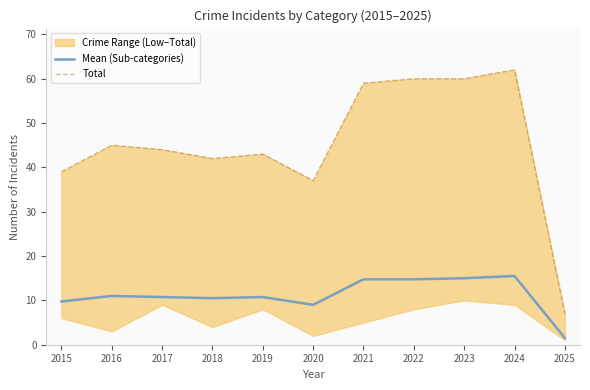

At which category is the sum across all series the highest?

2024